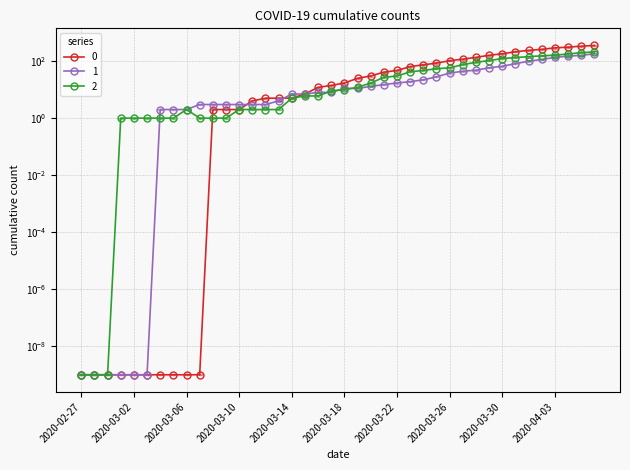

Read the 1 value at 2020-04-04.

149.0